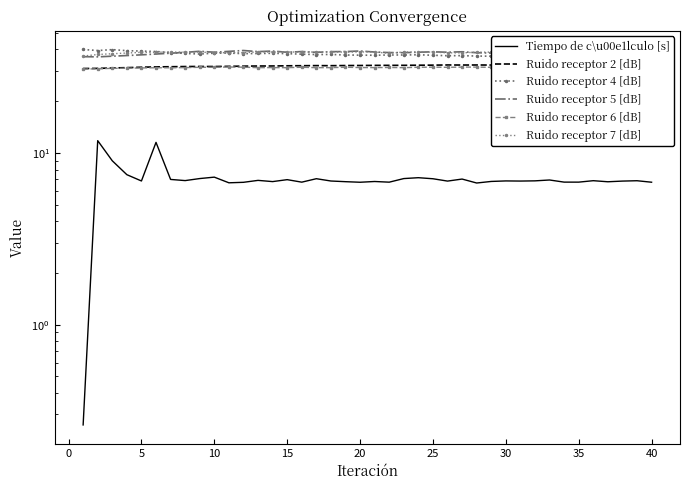

At which category does Ruido receptor 7 [dB] reach its first local valley?

30